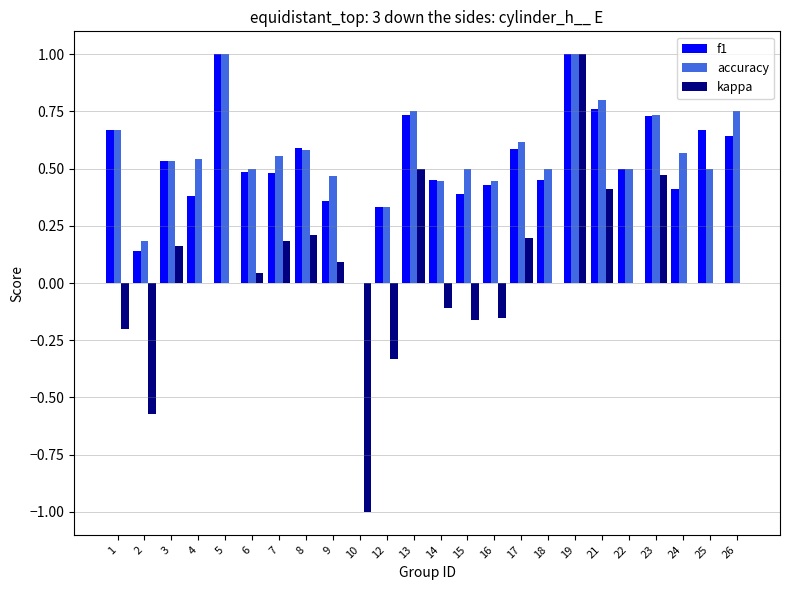

Is it true that kappa equals 1.1 at 26?

False